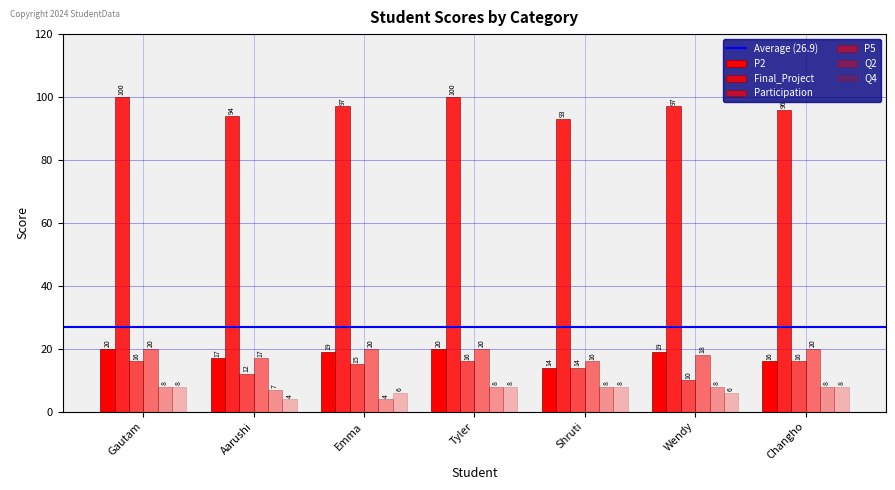

What is the maximum value shown in the chart?

100